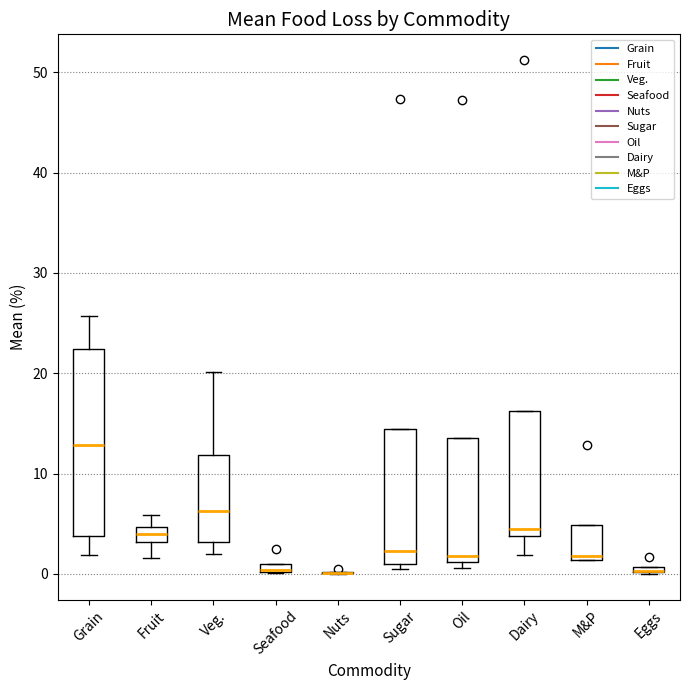

Which box is the tallest, from its lower edge to its upper edge?

Grain